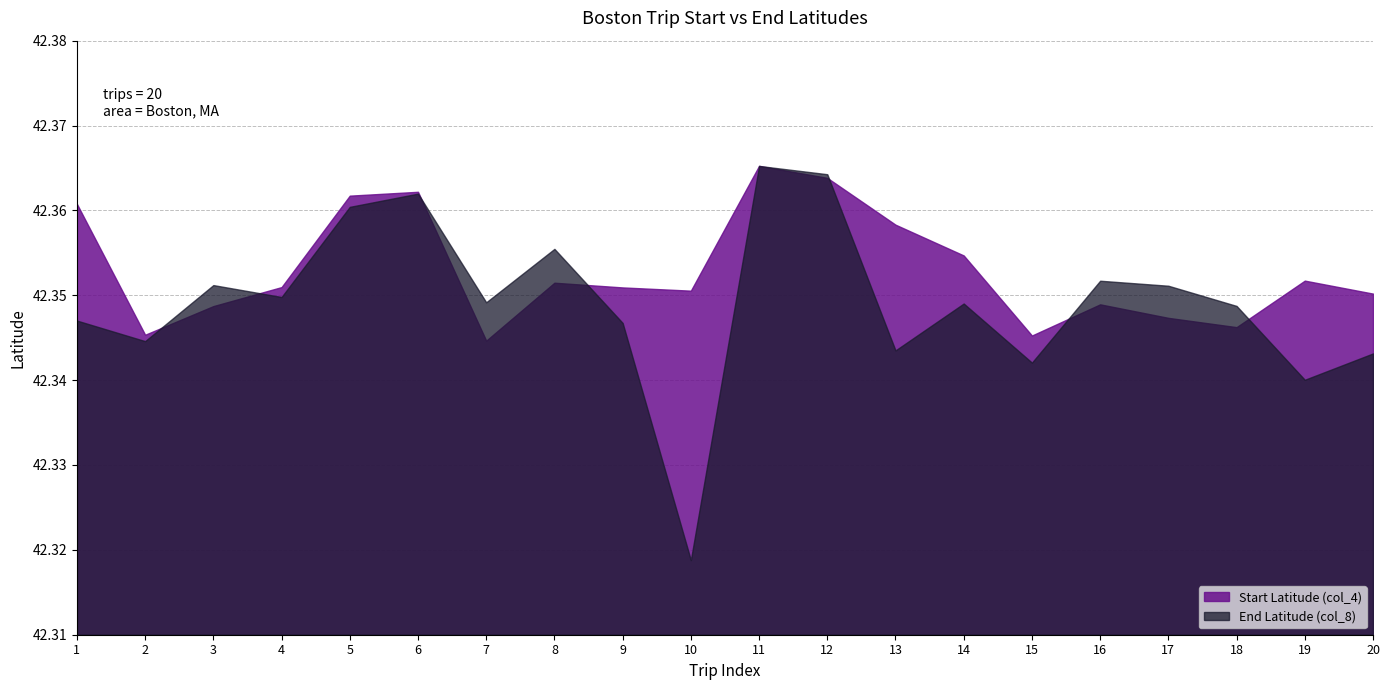

Rank the series by their maximum value, from lowest to highest.

End Latitude (col_8), Start Latitude (col_4)